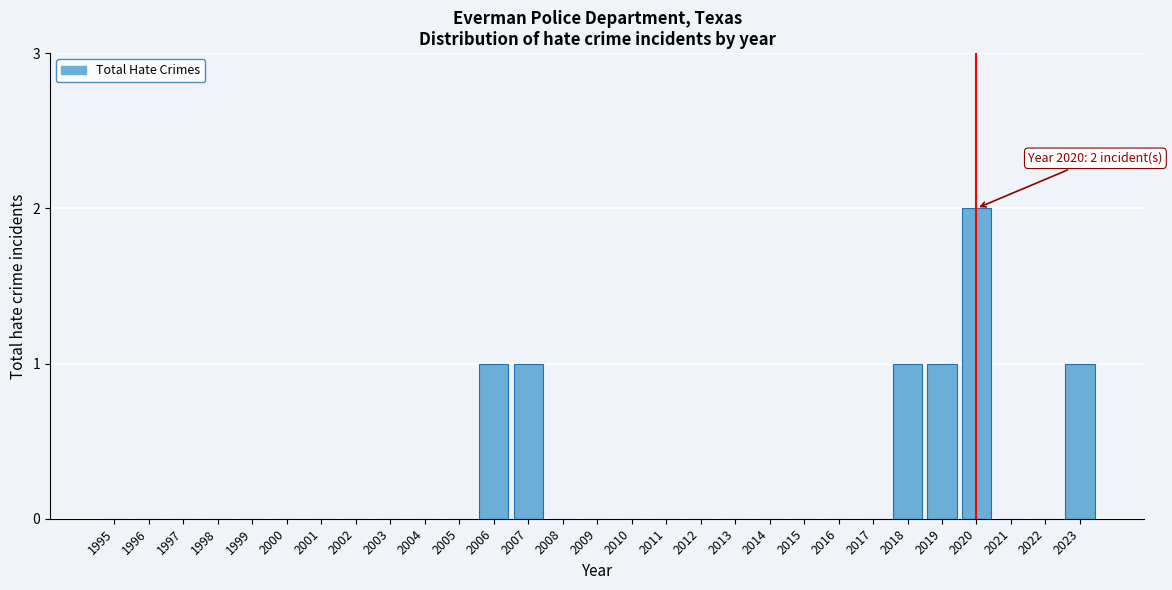

Reading right to left, extract all data points from this chart.

2023=1	2022=0	2021=0	2020=2	2019=1	2018=1	2017=0	2016=0	2015=0	2014=0	2013=0	2012=0	2011=0	2010=0	2009=0	2008=0	2007=1	2006=1	2005=0	2004=0	2003=0	2002=0	2001=0	2000=0	1999=0	1998=0	1997=0	1996=0	1995=0